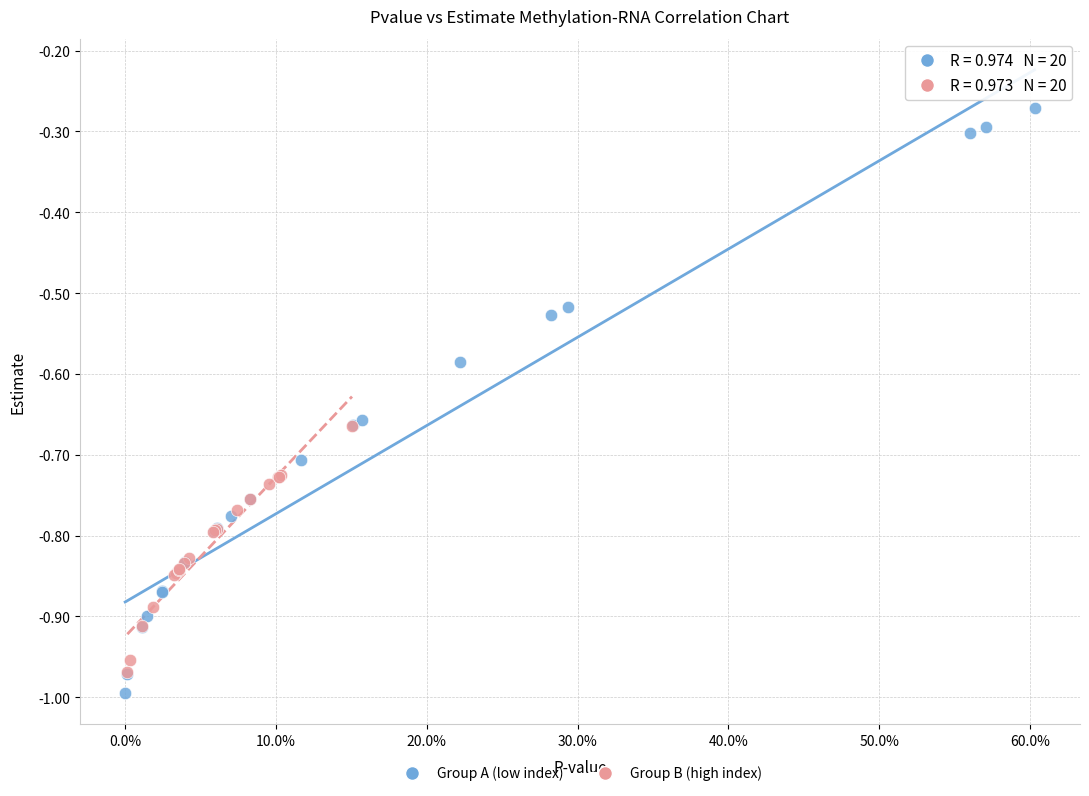

Which series contains the highest Y value?

Group A (low index)